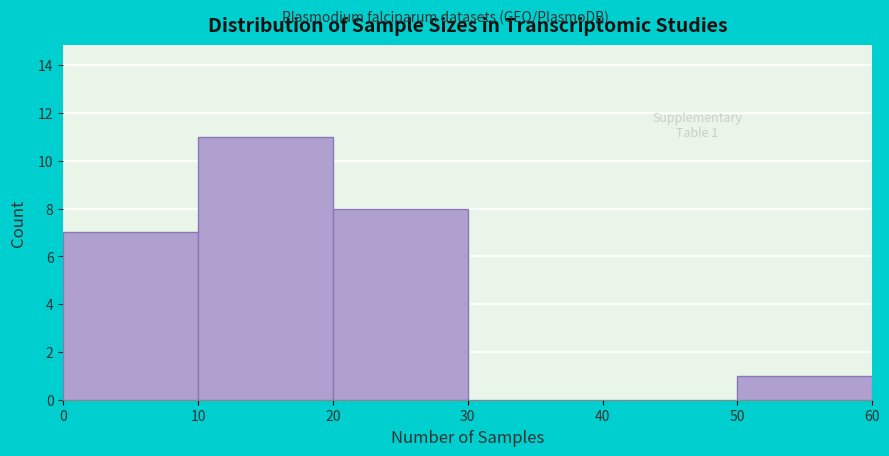

Which range on the x-axis has the tallest bar?

10 to 20